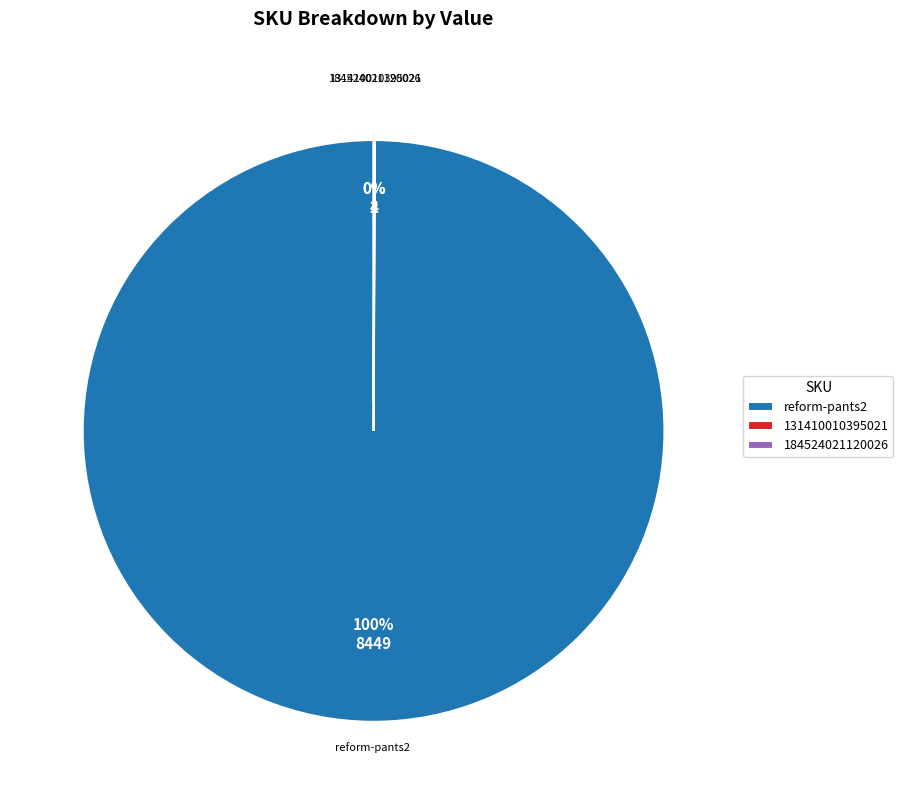

Is reform-pants2 the majority of the pie?

Yes